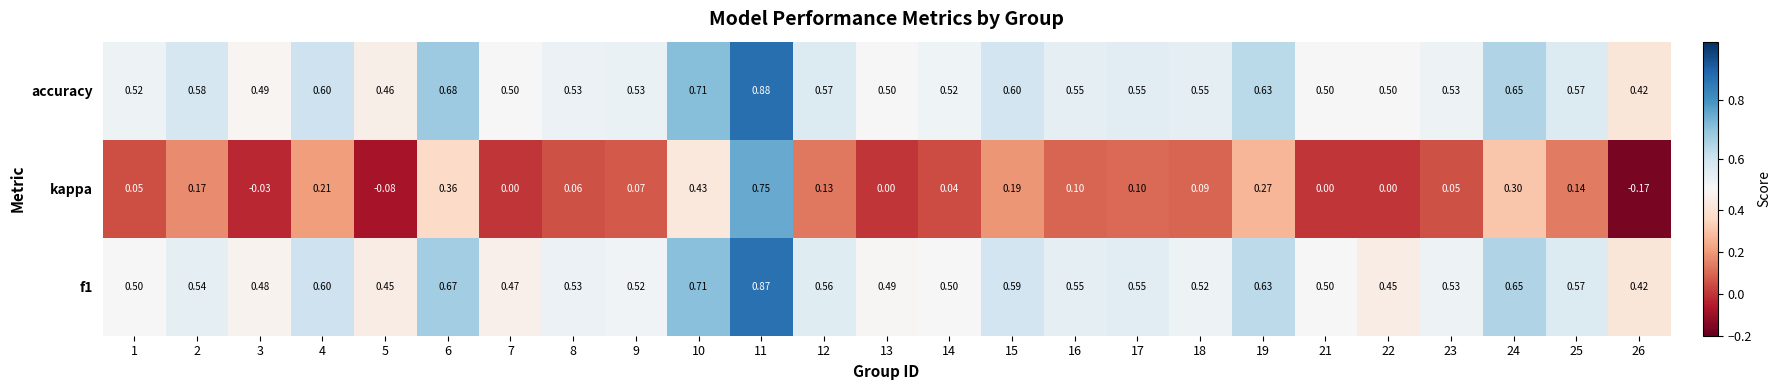

Between 2 and 5, which series saw the biggest shift?

kappa